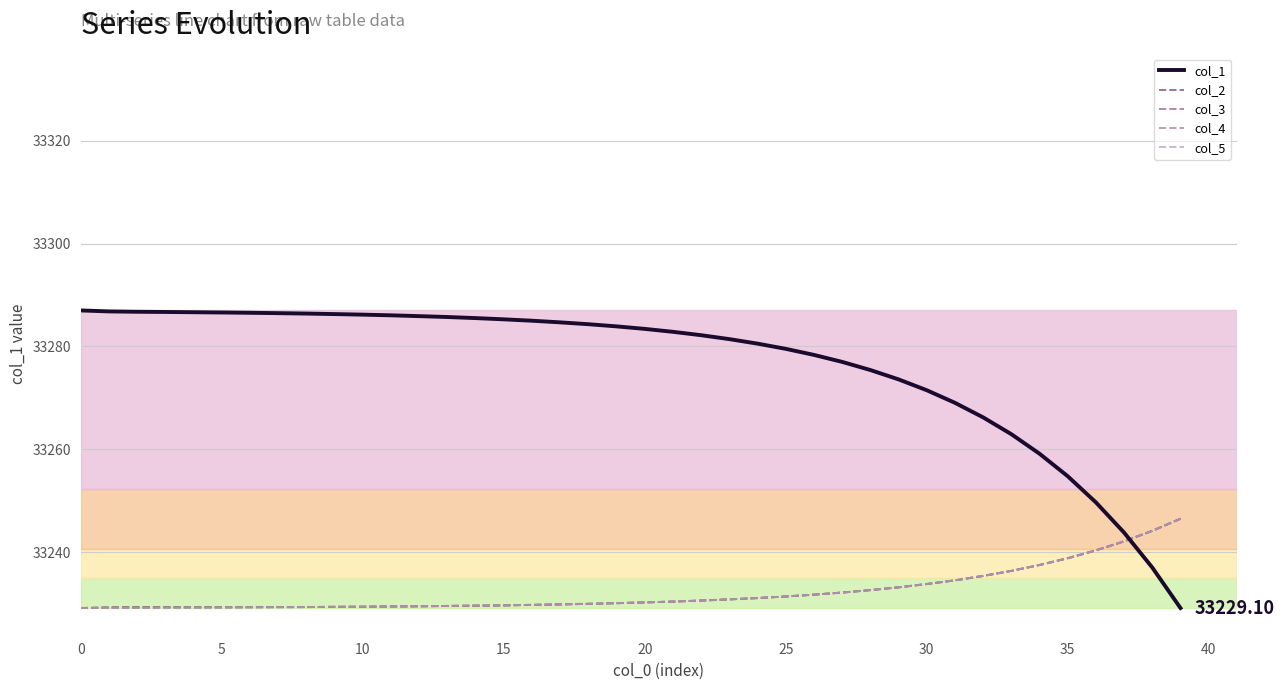

What is the label of the 5th point from the right?

35